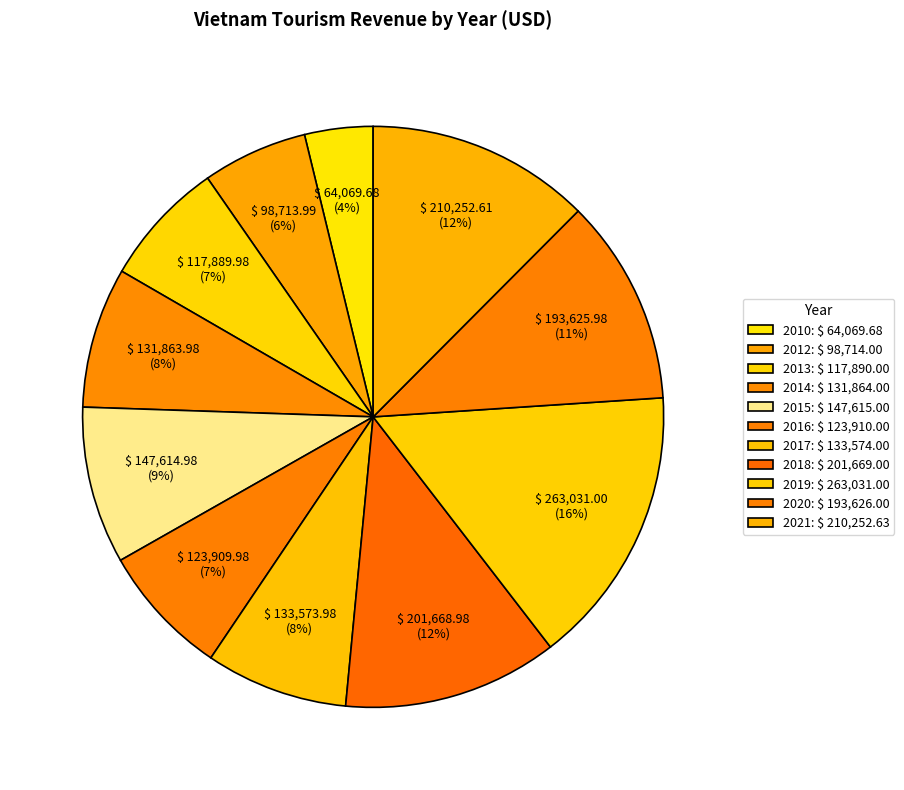

Count the number of slices in the pie.

11